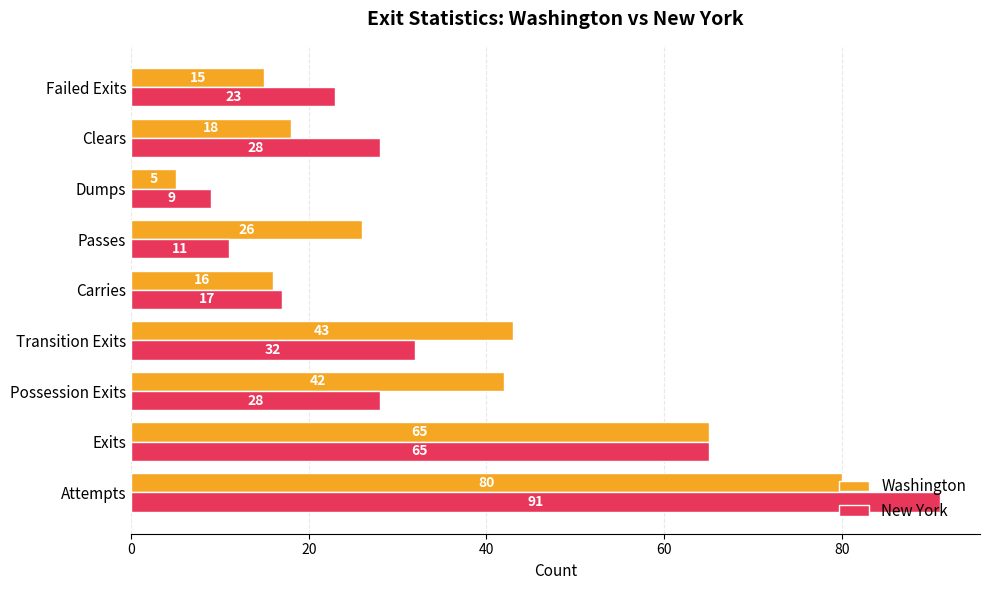

Which series has the widest spread of values?

New York